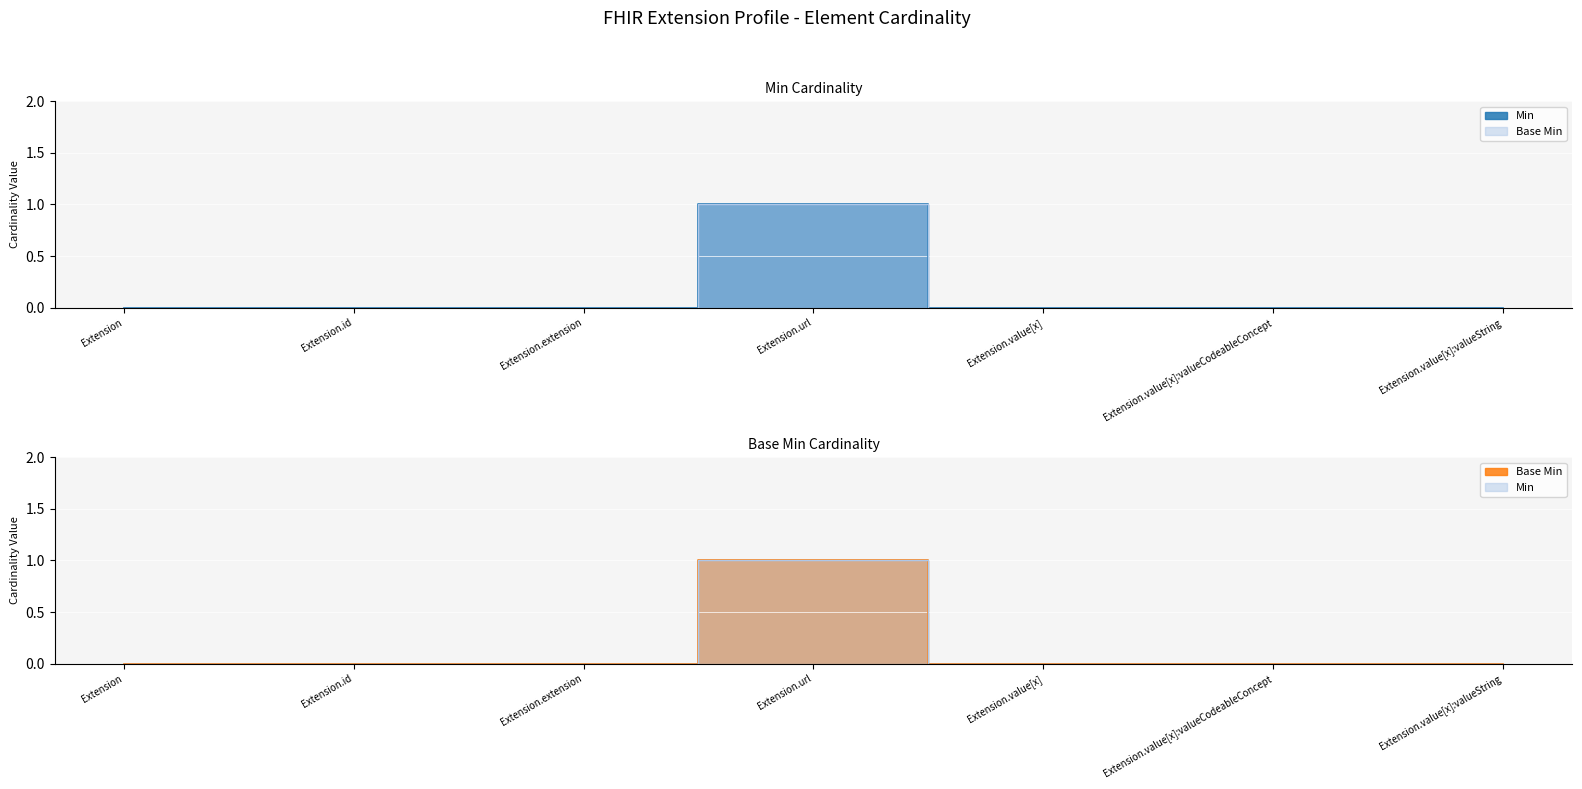

True or false: Base Min and Min intersect in this chart.

False